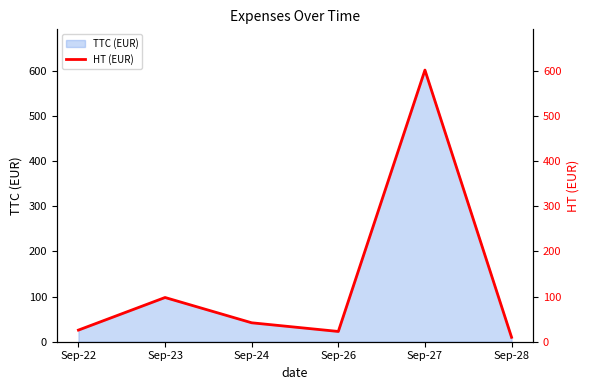

How many points are lower than both their immediate neighbors (excluding endpoints)?

1